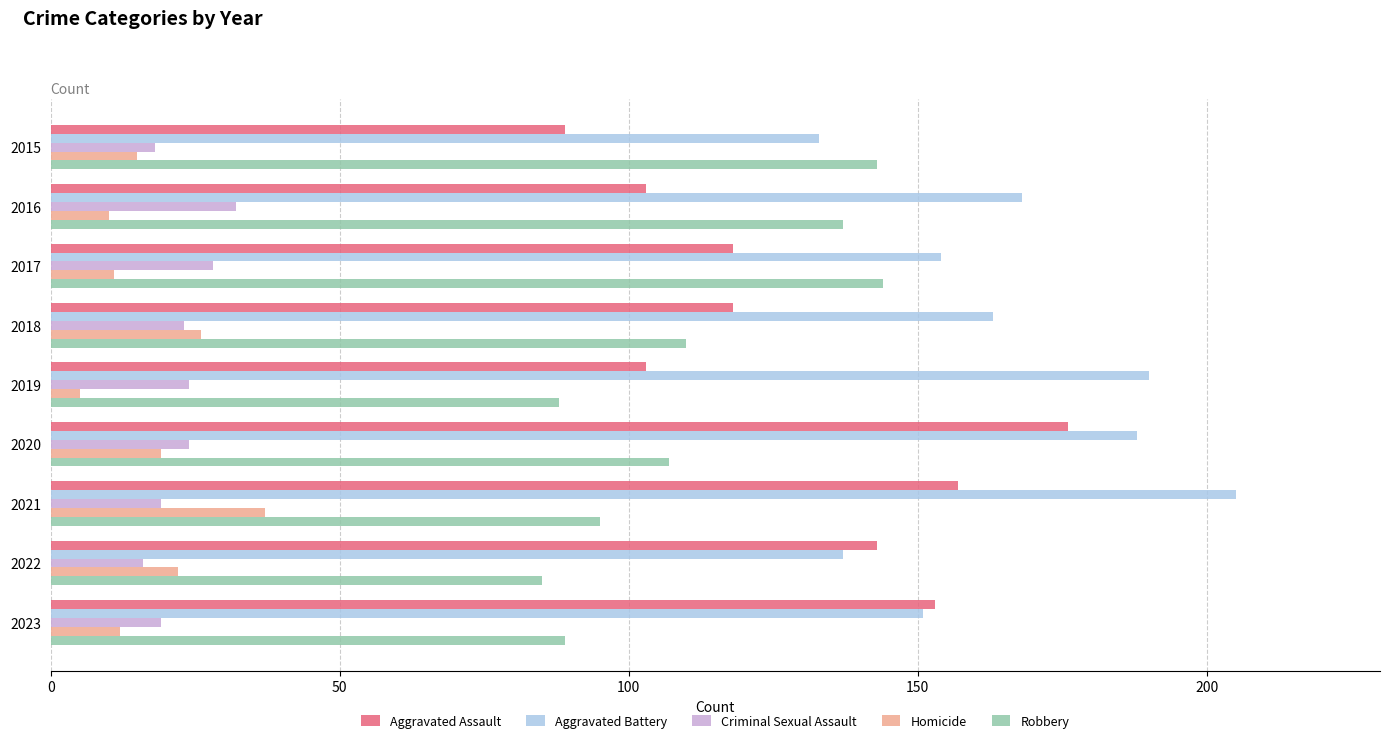

True or false: Aggravated Battery has a value of 46 at 2020.

False